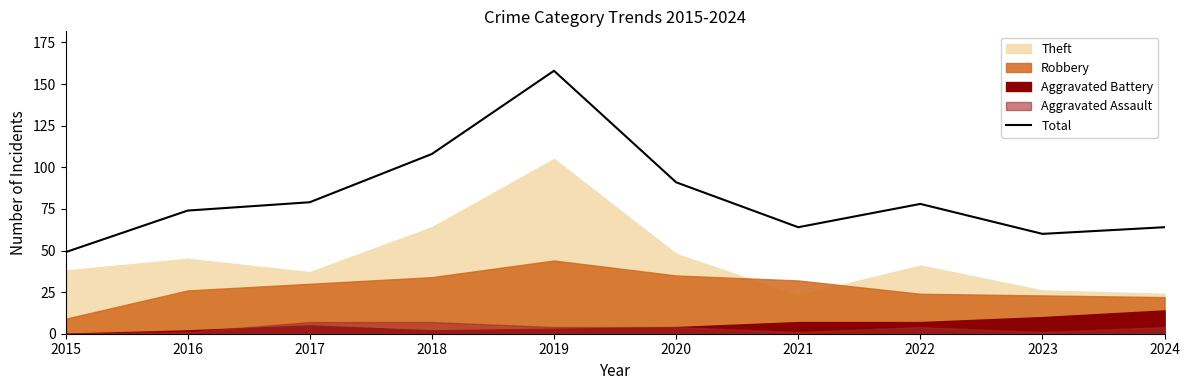

Which has a higher value, 2021 or 2019?

2019